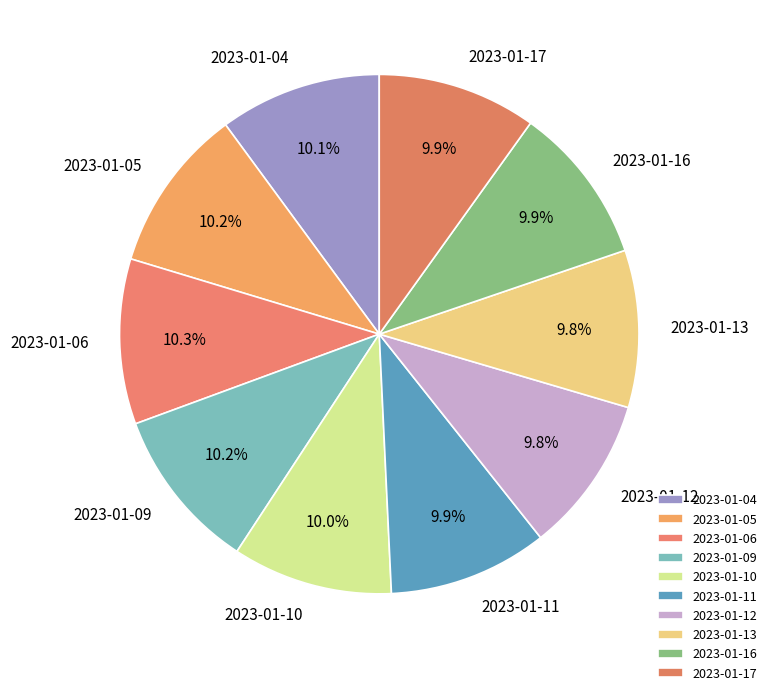

Is it true that 2023-01-05 is 10% of the pie?

True